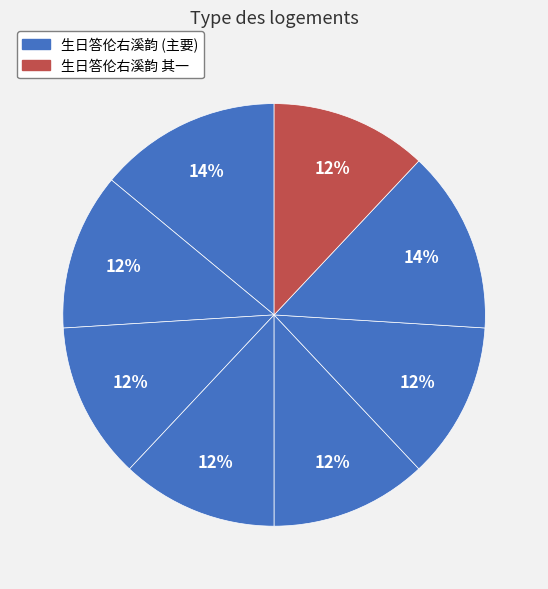

Is there any slice that represents more than half of the pie?

No